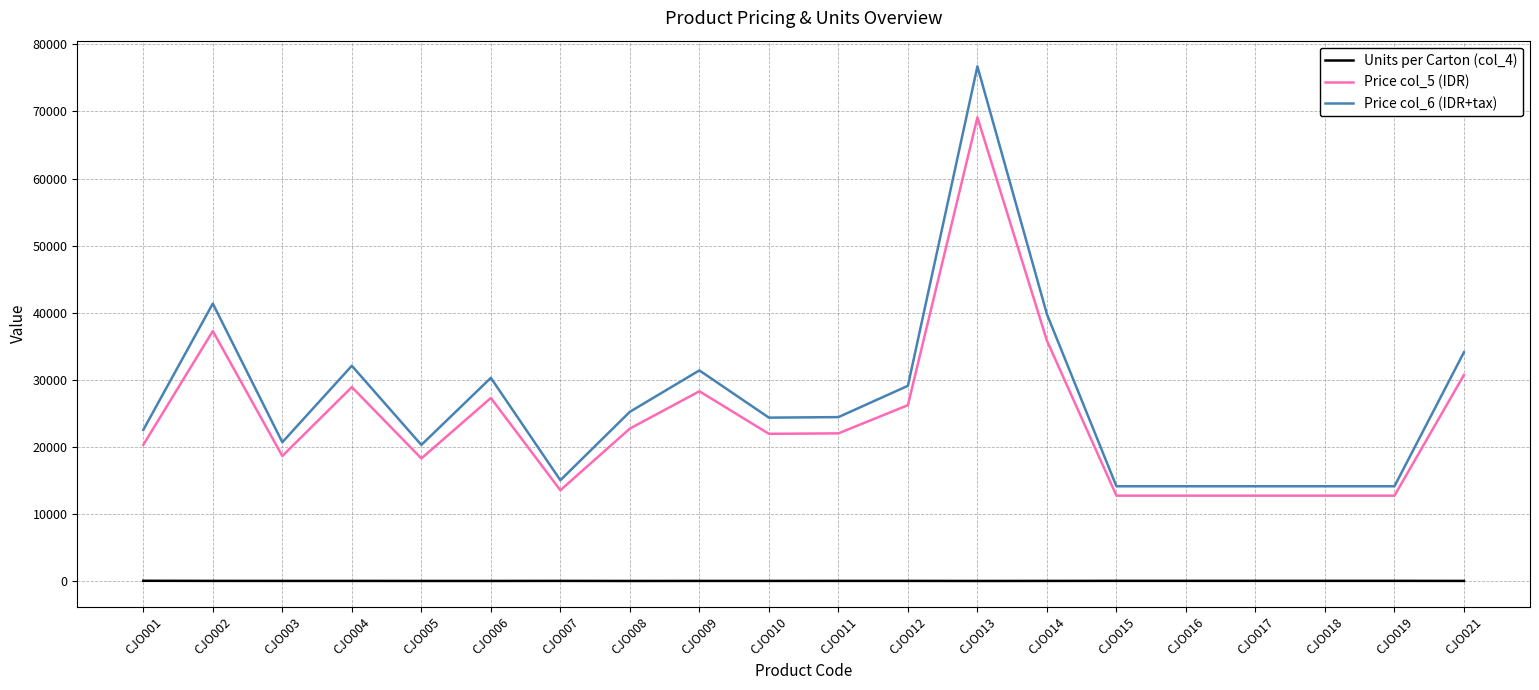

Between CJO004 and CJO006, which series saw the biggest shift?

Price col_6 (IDR+tax)